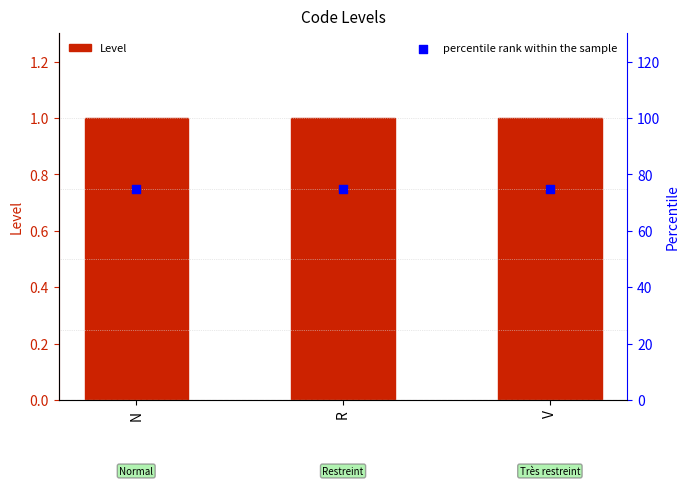

Which series contains the highest Y value?

percentile rank within the sample